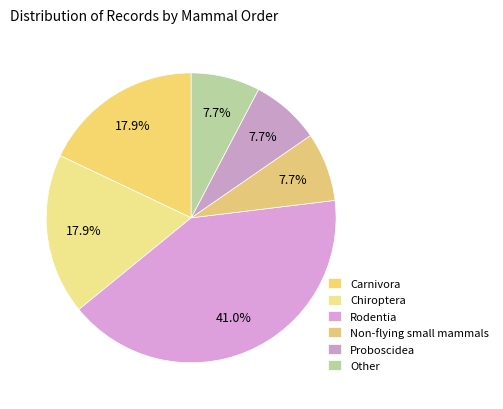

Does Proboscidea account for over 50% of the chart?

No